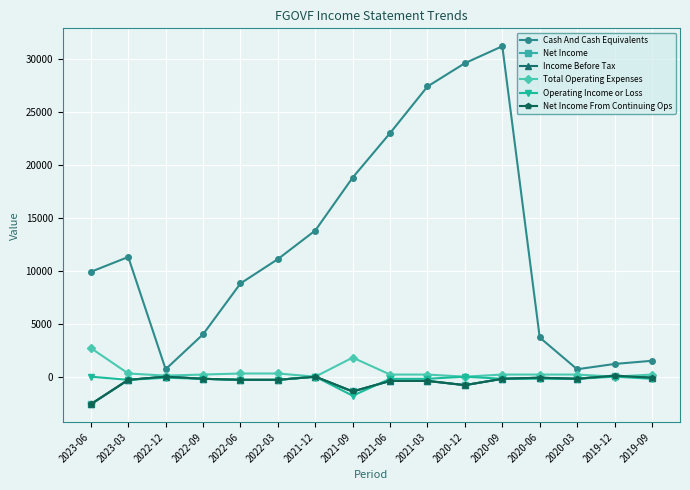

Does the chart have visible grid lines?

Yes